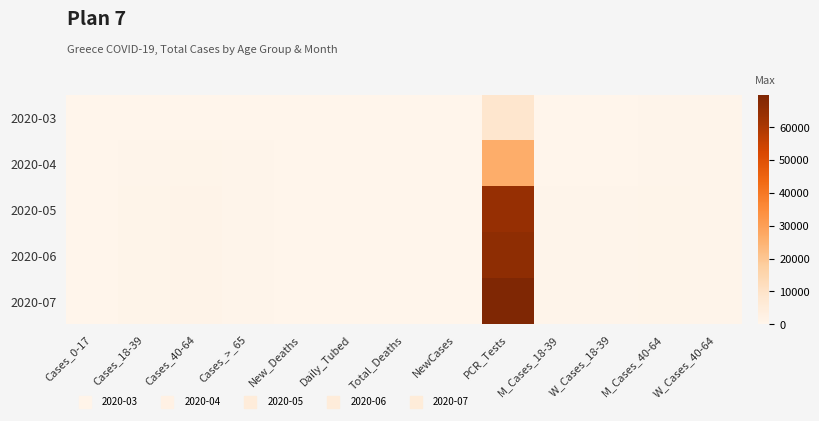

Reading left to right, transcribe all the data shown in this chart.

2020-03: Cases_0-17=19	Cases_18-39=104	Cases_40-64=248	Cases_>_65=89	New_Deaths=17	Daily_Tubed=34	Total_Deaths=15	NewCases=94	PCR_Tests=8500	M_Cases_18-39=150	W_Cases_18-39=150	M_Cases_40-64=286	W_Cases_40-64=286
2020-04: Cases_0-17=47	Cases_18-39=519	Cases_40-64=750	Cases_>_65=350	New_Deaths=79	Daily_Tubed=90	Total_Deaths=101	NewCases=20	PCR_Tests=26193	M_Cases_18-39=255	W_Cases_18-39=244	M_Cases_40-64=423	W_Cases_40-64=324
2020-05: Cases_0-17=89	Cases_18-39=712	Cases_40-64=1004	Cases_>_65=500	New_Deaths=134	Daily_Tubed=46	Total_Deaths=136	NewCases=11	PCR_Tests=64608	M_Cases_18-39=393	W_Cases_18-39=319	M_Cases_40-64=562	W_Cases_40-64=441
2020-06: Cases_0-17=95	Cases_18-39=720	Cases_40-64=1009	Cases_>_65=502	New_Deaths=136	Daily_Tubed=43	Total_Deaths=136	NewCases=17	PCR_Tests=66094	M_Cases_18-39=395	W_Cases_18-39=325	M_Cases_40-64=568	W_Cases_40-64=440
2020-07: Cases_0-17=98	Cases_18-39=728	Cases_40-64=1022	Cases_>_65=510	New_Deaths=138	Daily_Tubed=40	Total_Deaths=138	NewCases=32	PCR_Tests=69833	M_Cases_18-39=398	W_Cases_18-39=330	M_Cases_40-64=576	W_Cases_40-64=445